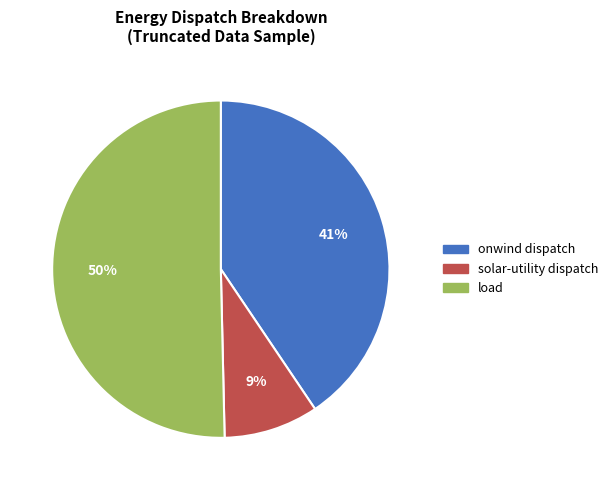

To the nearest percent, what is the difference between the largest and smallest slice percentages?

41%